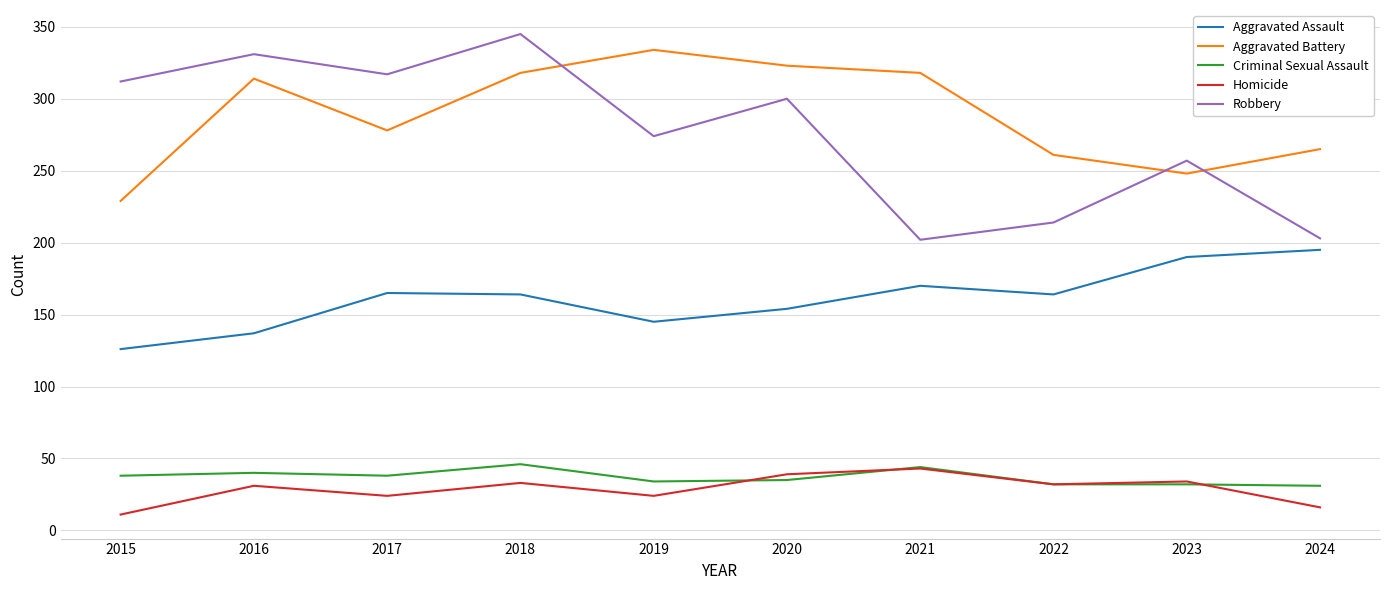

At which category is the sum across all series the highest?

2018